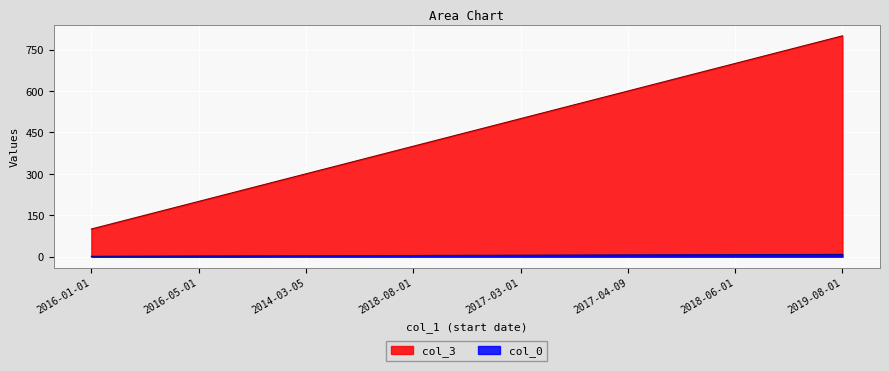

True or false: col_0 and col_3 cross at least once.

False